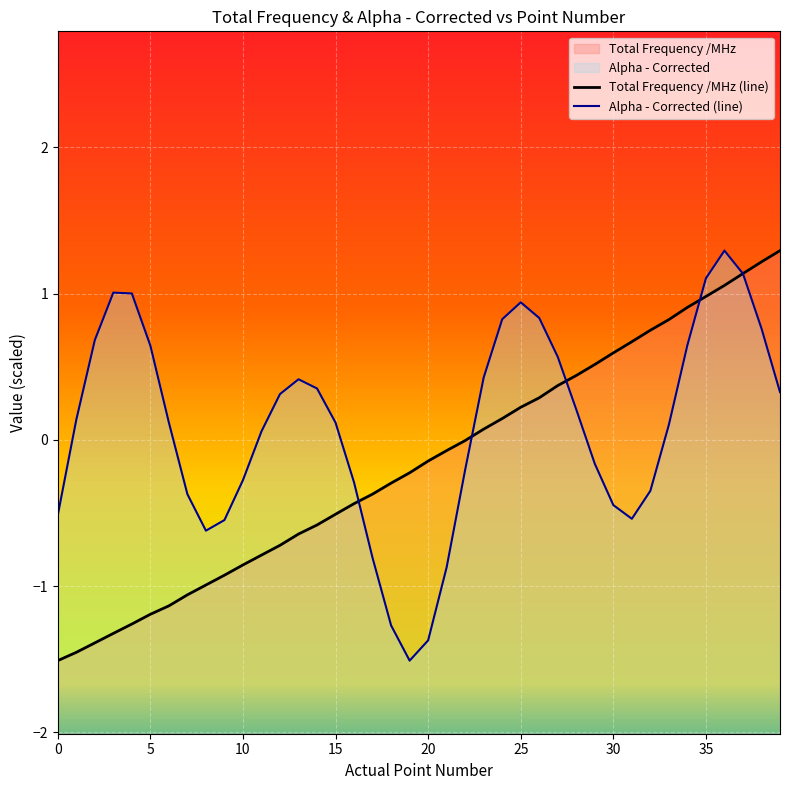

Reading left to right, transcribe all the data shown in this chart.

Total Frequency /MHz: -1.5	-1.5	-1.4	-1.3	-1.3	-1.2	-1.1	-1.1	-1.0	-0.9	-0.9	-0.8	-0.7	-0.6	-0.6	-0.5	-0.4	-0.4	-0.3	-0.2	-0.1	-0.1	-0.0	0.1	0.1	0.2	0.3	0.4	0.4	0.5	0.6	0.7	0.7	0.8	0.9	1.0	1.1	1.1	1.2	1.3
Alpha - Corrected: -0.5	0.1	0.7	1.0	1.0	0.6	0.1	-0.4	-0.6	-0.5	-0.3	0.1	0.3	0.4	0.4	0.1	-0.3	-0.8	-1.3	-1.5	-1.4	-0.9	-0.2	0.4	0.8	0.9	0.8	0.6	0.2	-0.2	-0.4	-0.5	-0.3	0.1	0.6	1.1	1.3	1.1	0.8	0.3